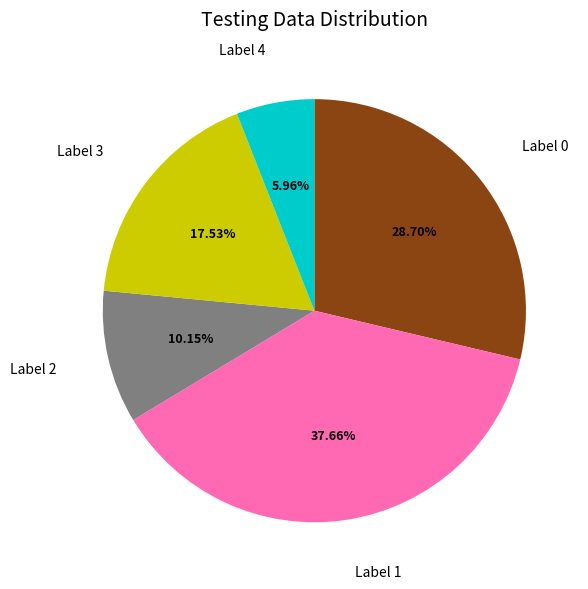

Is there a majority slice in this chart?

No